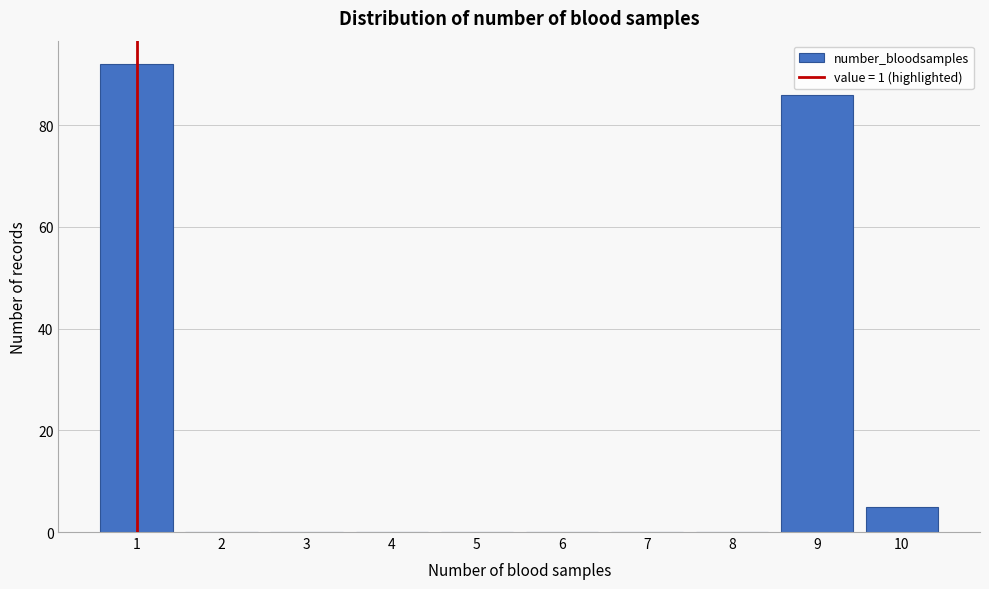

What is the height of the bar covering 9.5 to 10.5 on the x-axis? The values are not printed on the chart, so give them approximately, as read against the axis.

6